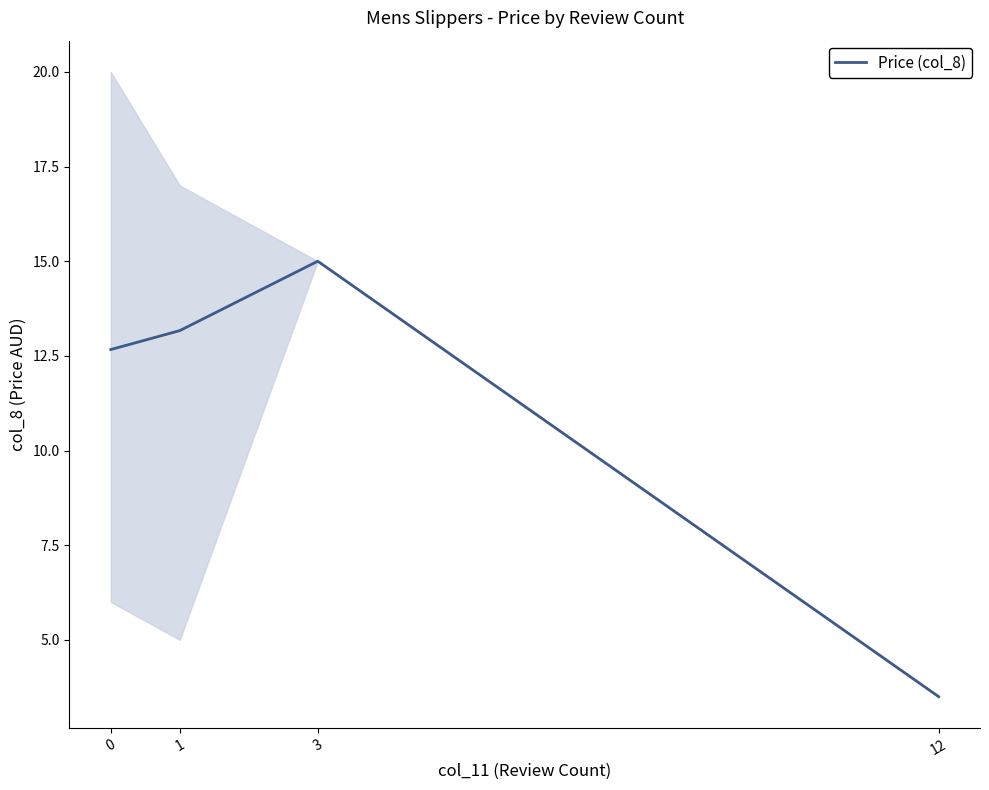

List the labels in order of value, smallest first.

12, 0, 1, 3